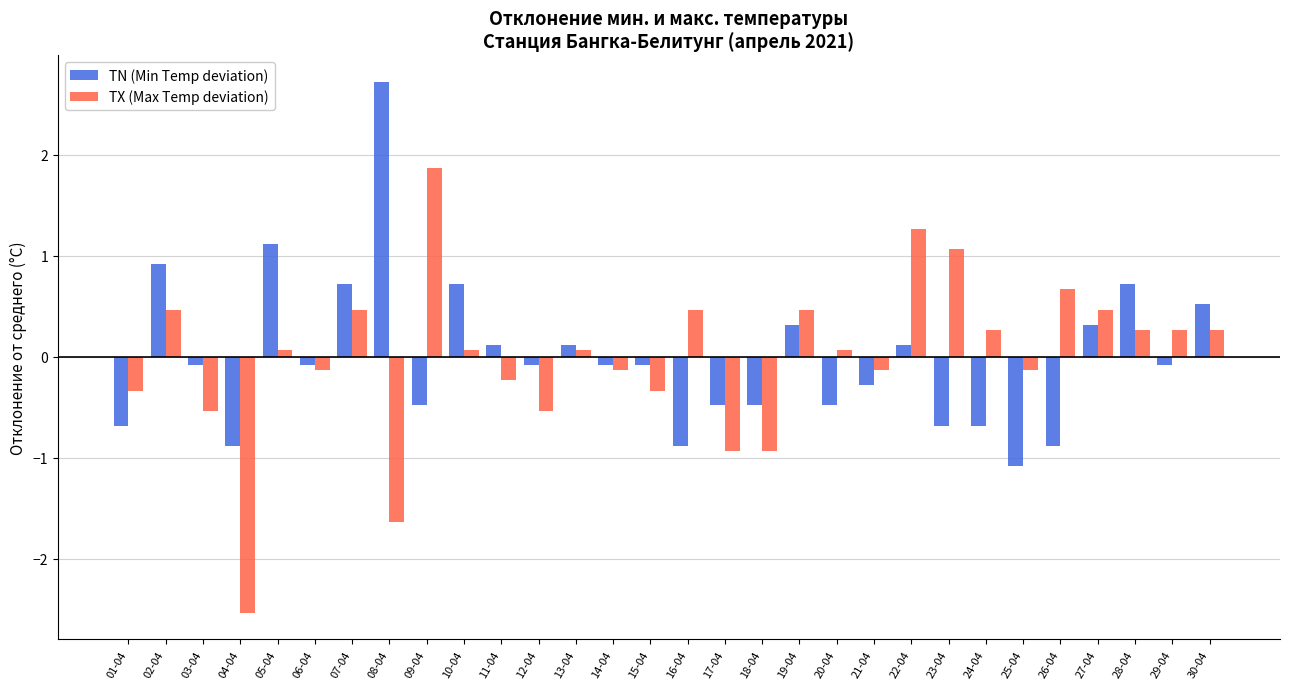

Which series has the widest spread of values?

TX (Max Temp deviation)